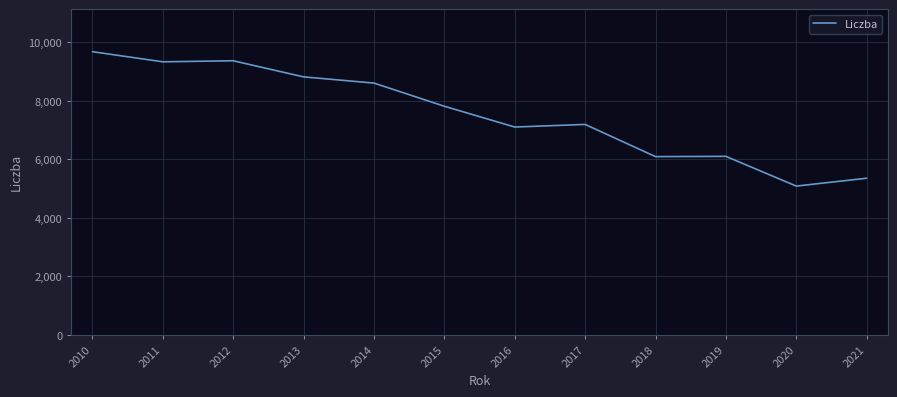

At which category does the chart reach its minimum across all series?

2020